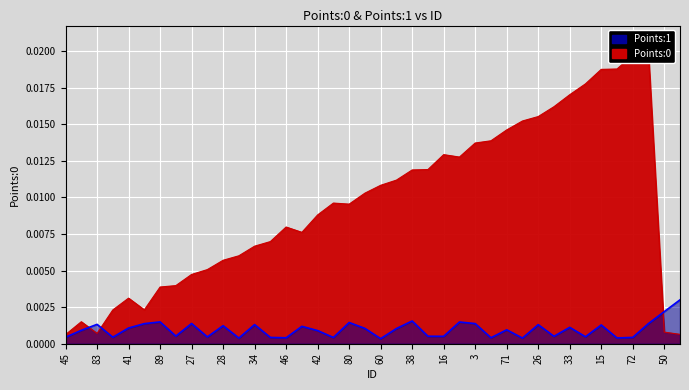

At which label does Points:0 reach its minimum?

45